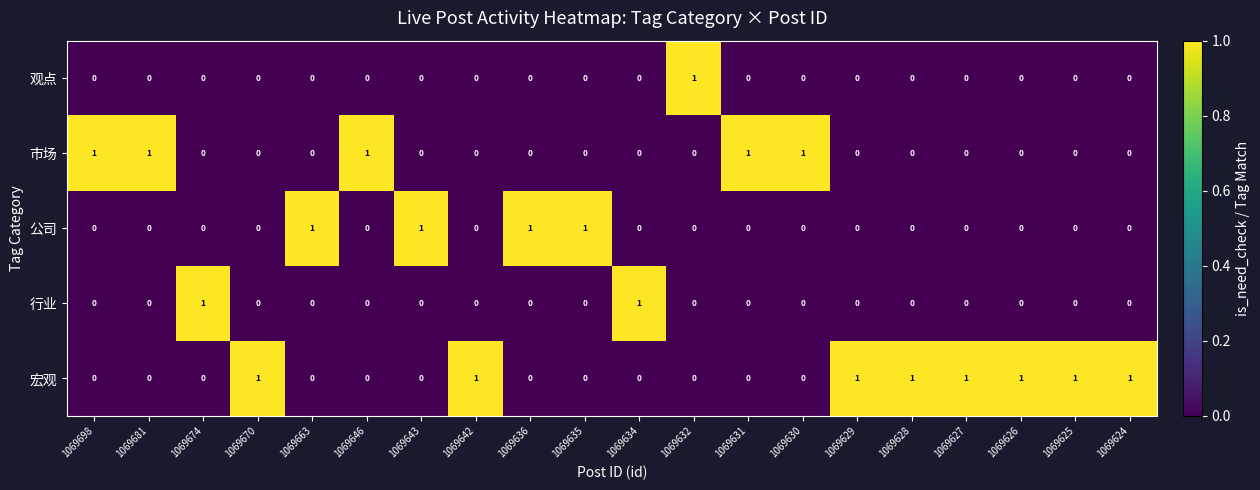

The value of 市场 at 1069634 is 0. True or false?

True